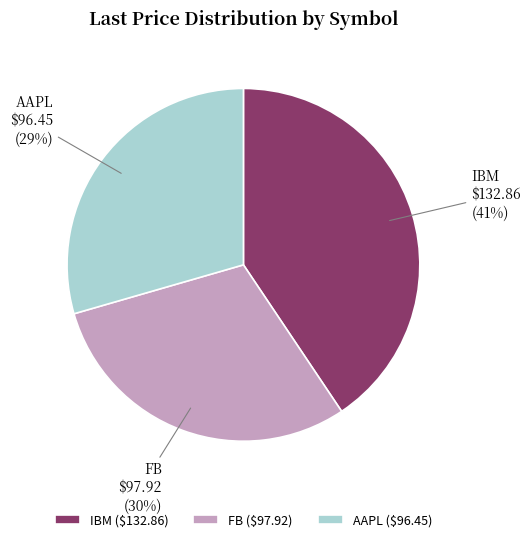

How many slices are in this pie chart?

3